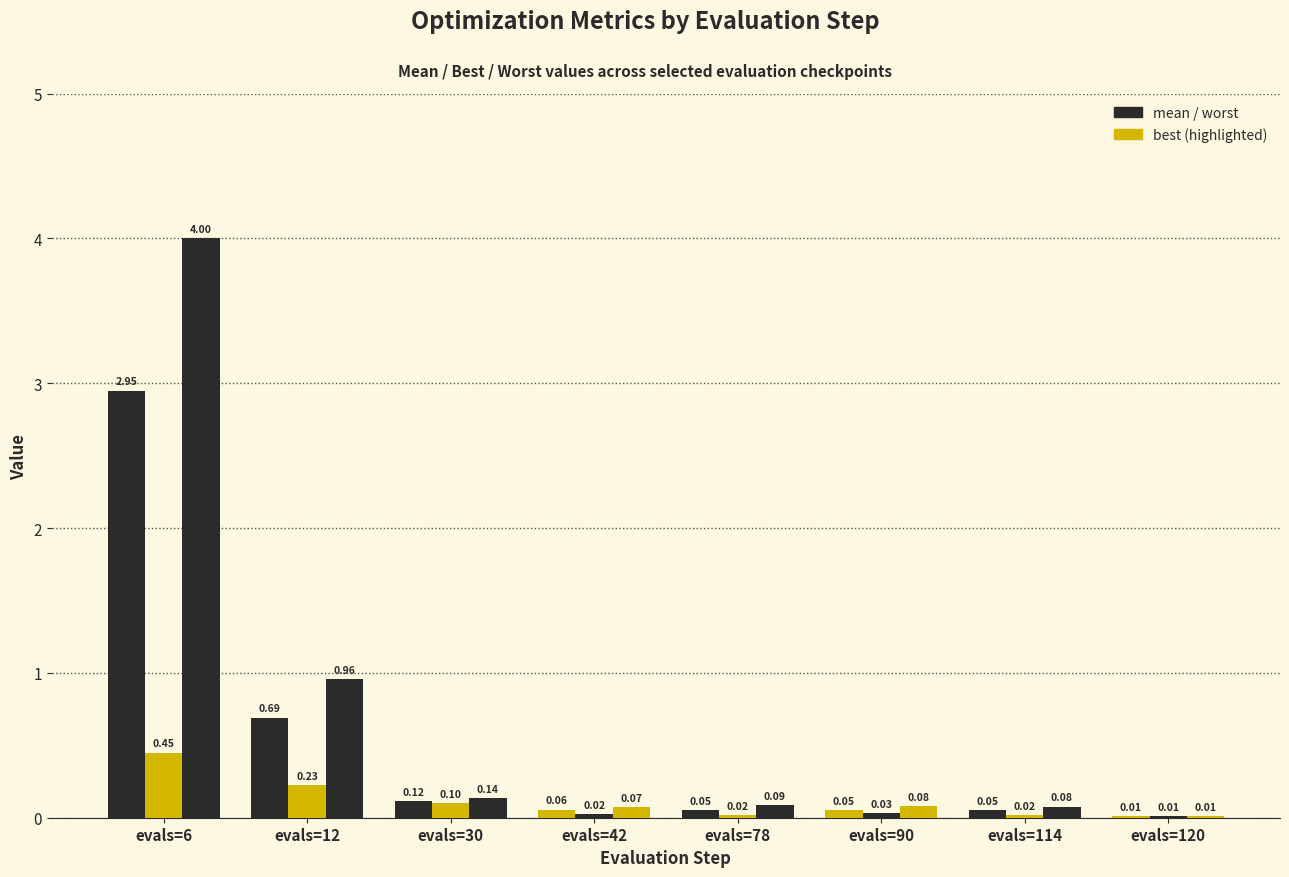

True or false: best has a value of 0.2 at evals=12.

True